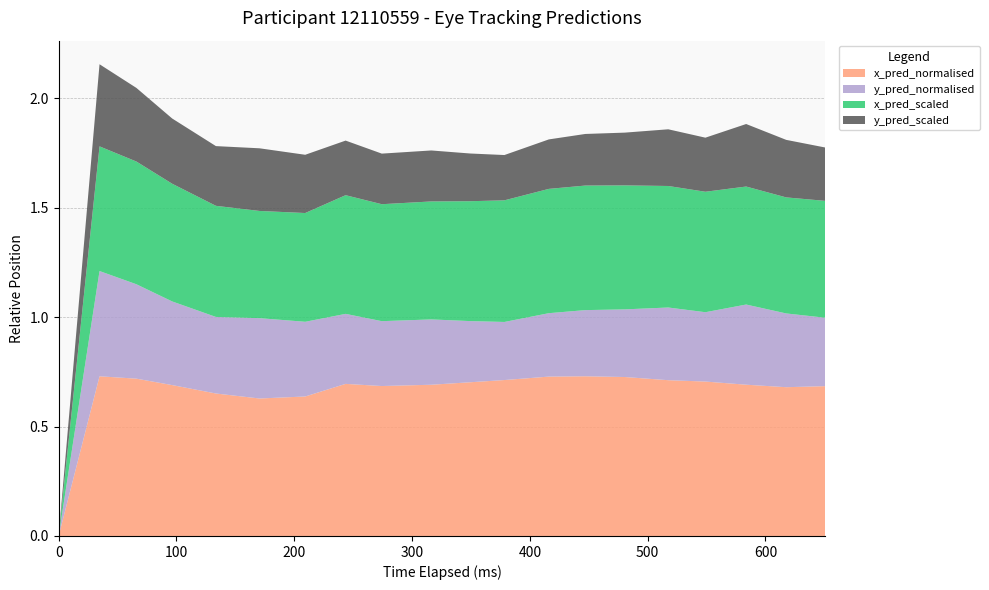

Reading left to right, extract all data points from this chart.

x_pred_normalised: 0=0.0	1=0.7	2=0.7	3=0.7	4=0.7	5=0.6	6=0.6	7=0.7	8=0.7	9=0.7	10=0.7	11=0.7	12=0.7	13=0.7	14=0.7	15=0.7	16=0.7	17=0.7	18=0.7	19=0.7
y_pred_normalised: 0=0.0	1=0.5	2=0.4	3=0.4	4=0.3	5=0.4	6=0.3	7=0.3	8=0.3	9=0.3	10=0.3	11=0.3	12=0.3	13=0.3	14=0.3	15=0.3	16=0.3	17=0.4	18=0.3	19=0.3
x_pred_scaled: 0=0.0	1=0.6	2=0.6	3=0.5	4=0.5	5=0.5	6=0.5	7=0.5	8=0.5	9=0.5	10=0.5	11=0.6	12=0.6	13=0.6	14=0.6	15=0.6	16=0.6	17=0.5	18=0.5	19=0.5
y_pred_scaled: 0=0.0	1=0.4	2=0.3	3=0.3	4=0.3	5=0.3	6=0.3	7=0.2	8=0.2	9=0.2	10=0.2	11=0.2	12=0.2	13=0.2	14=0.2	15=0.3	16=0.2	17=0.3	18=0.3	19=0.2